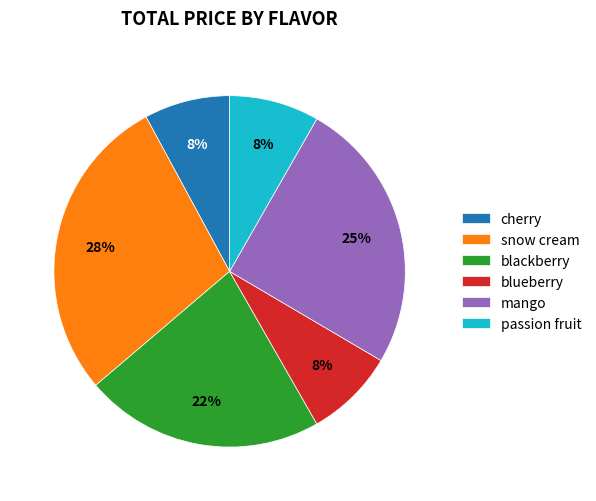

The blueberry slice represents 2% of the pie. True or false?

False